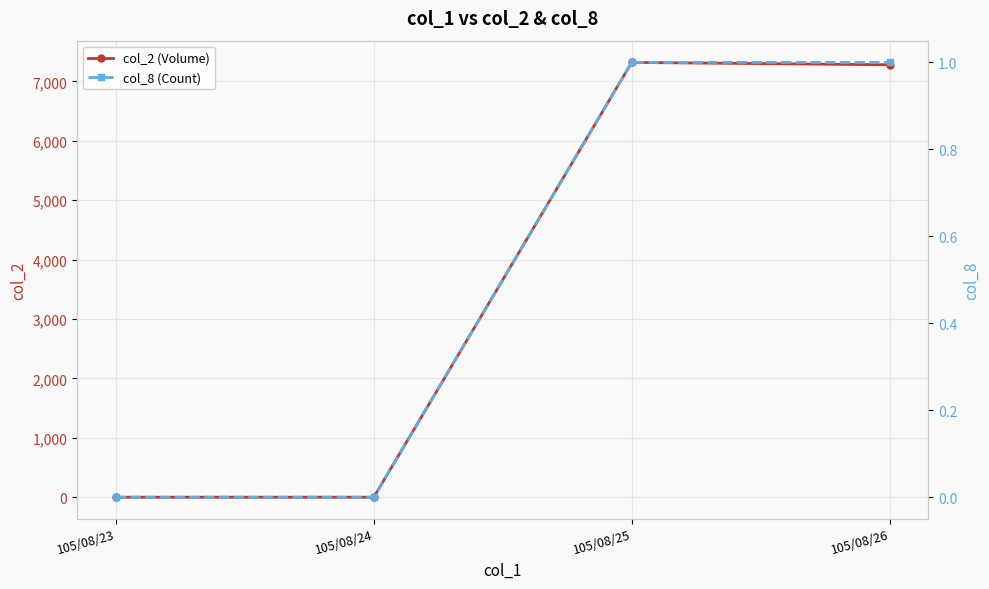

How many positive values does the col_2 (Volume) series have?

2